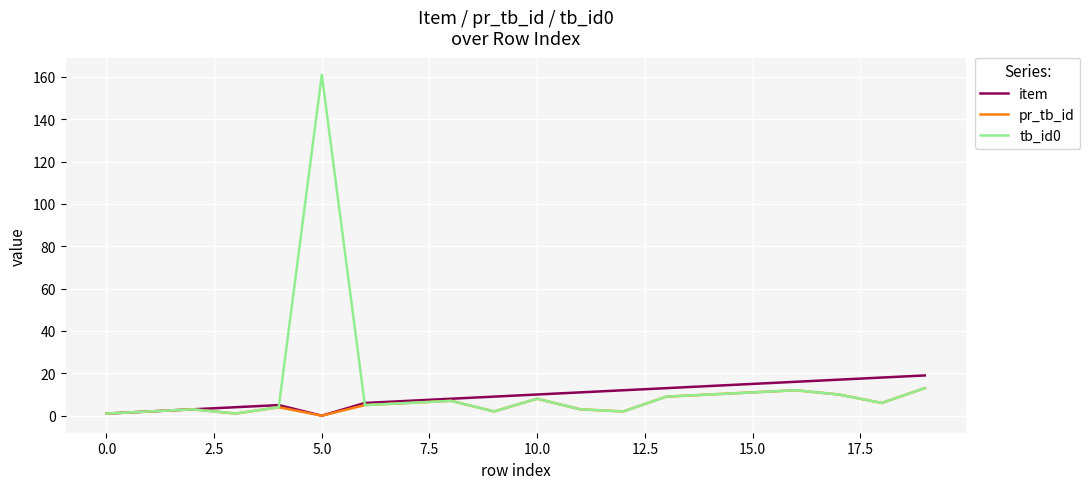

Which series has the largest total across all categories?

tb_id0